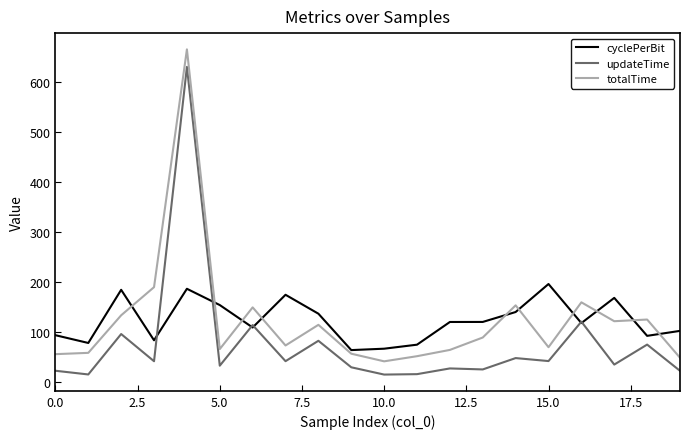

Rank the series by their maximum value, from lowest to highest.

cyclePerBit, updateTime, totalTime